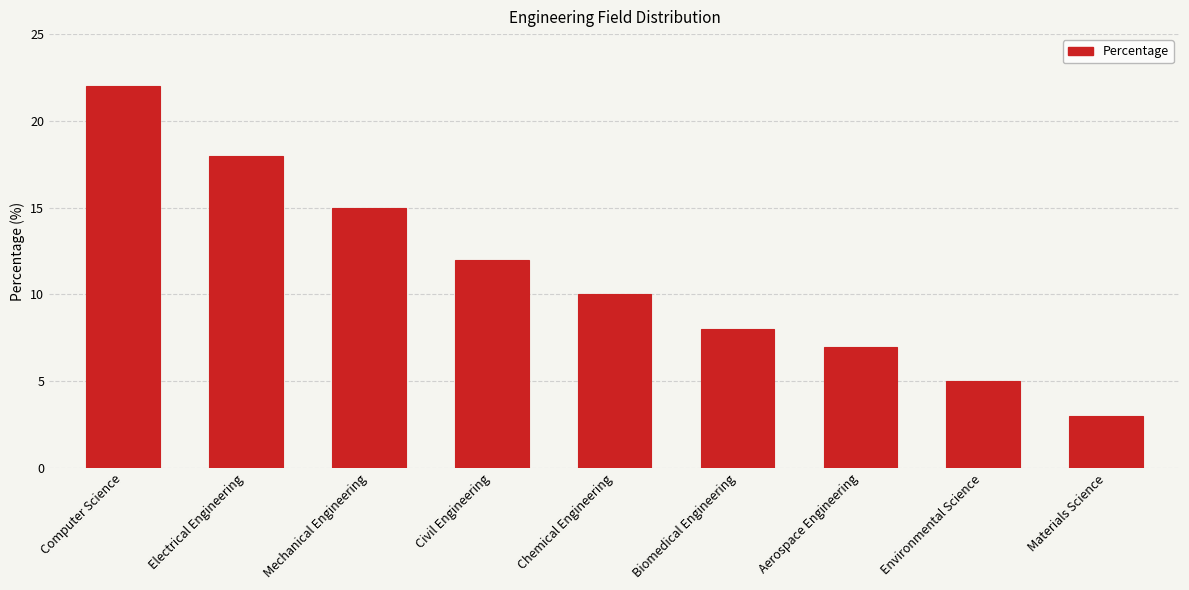

What is the approximate value at Electrical Engineering?

18